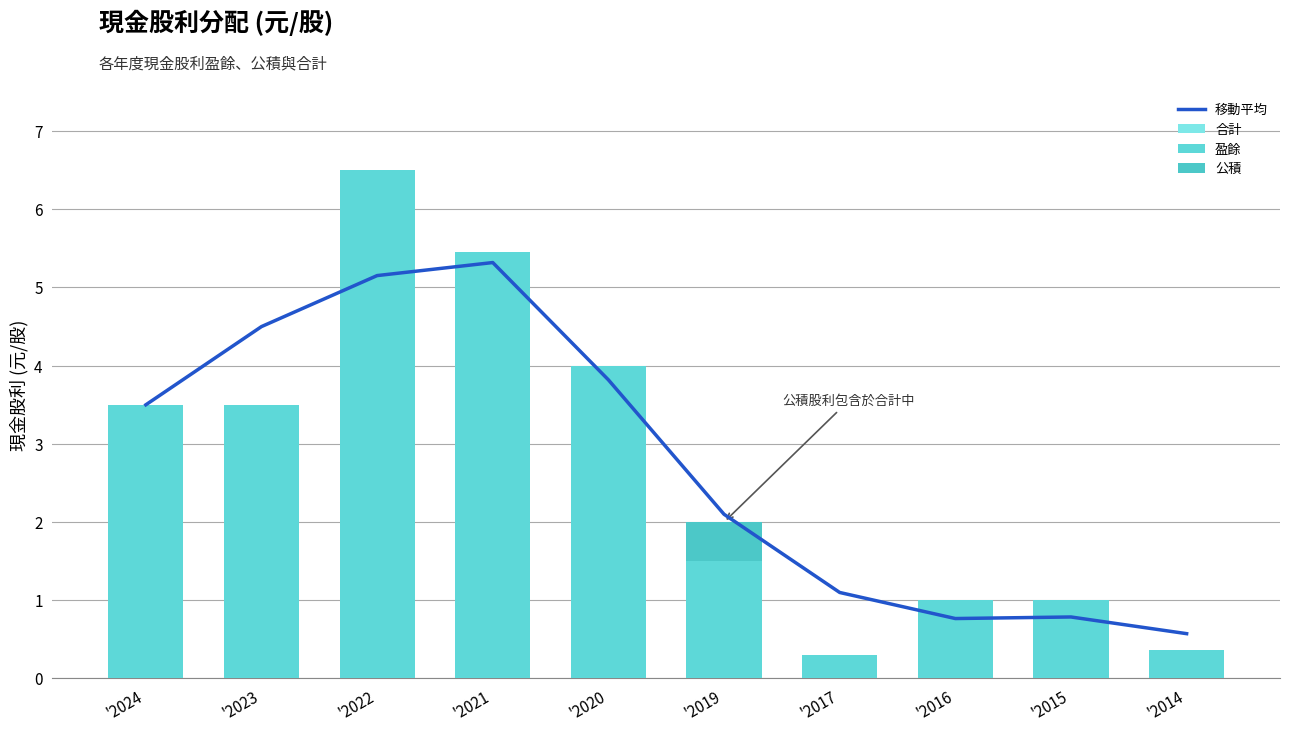

How many groups of bars are there?

10